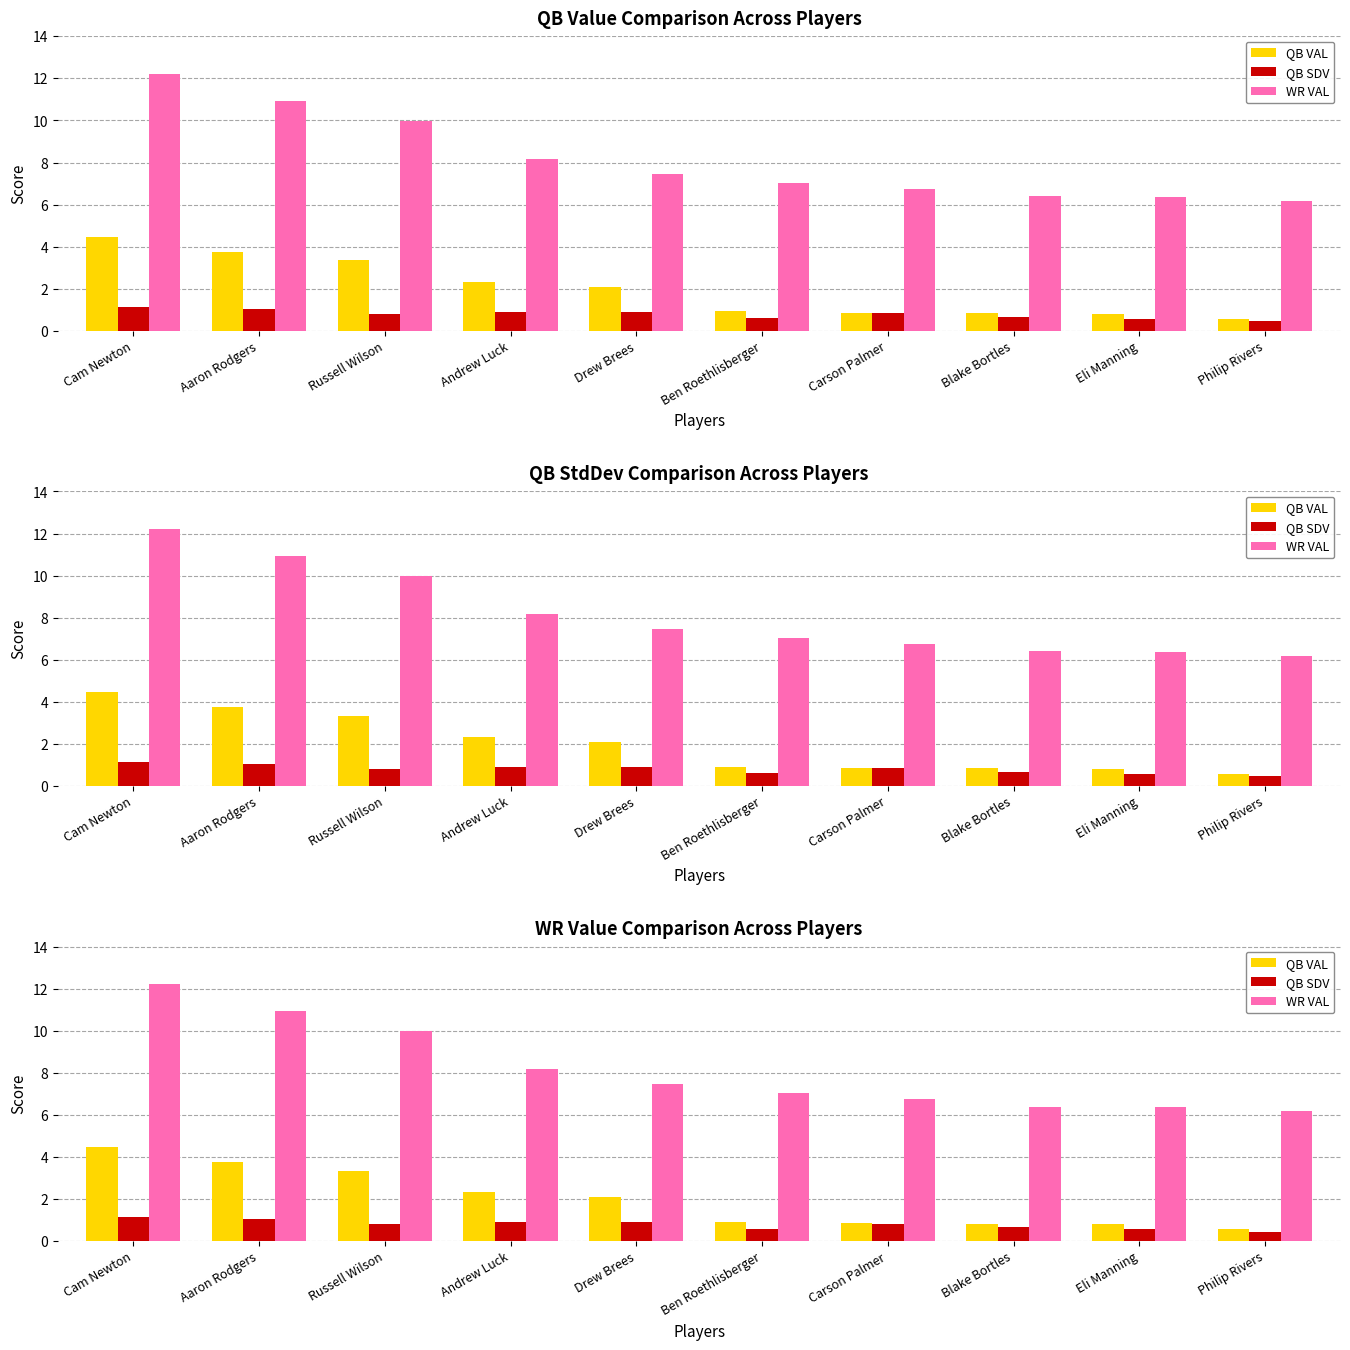

Which series has the largest range (max minus min)?

WR VAL